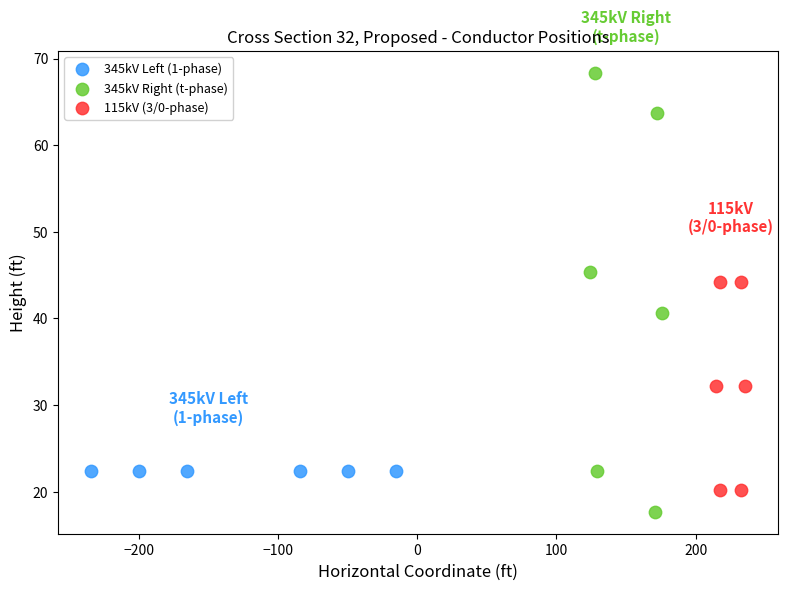

Which series contains the highest Y value?

345kV Right (t-phase)